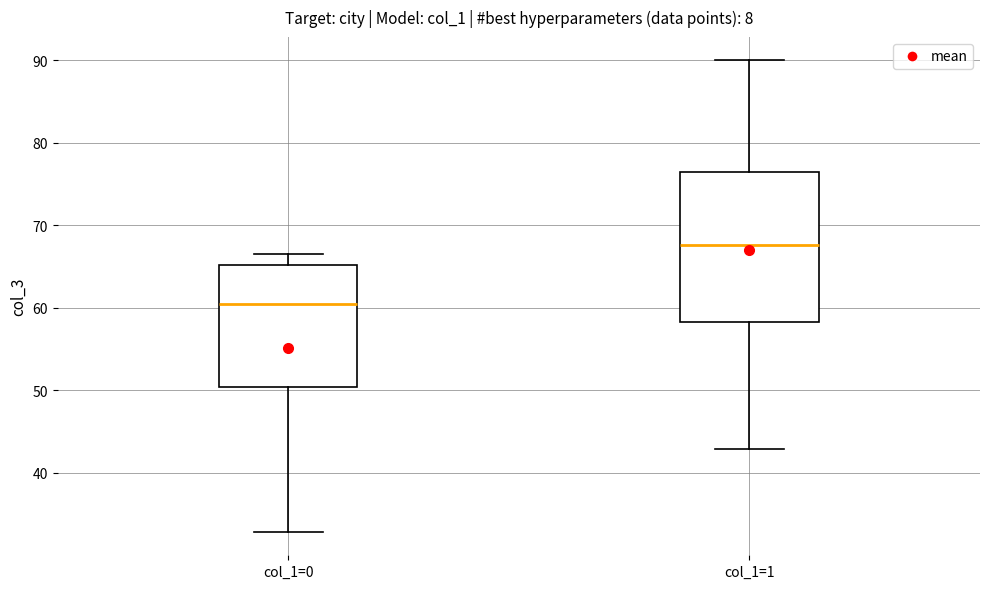

Reading left to right, transcribe this box plot: for each box, give where its median line is, the range the box spans, and where its two whiskers end, as read against the y-axis. The values are not printed on the chart, so give them approximately, as read against the axis.

col_1=0: median 60, box 50 to 65, whiskers 33 to 67
col_1=1: median 68, box 58 to 76, whiskers 43 to 90